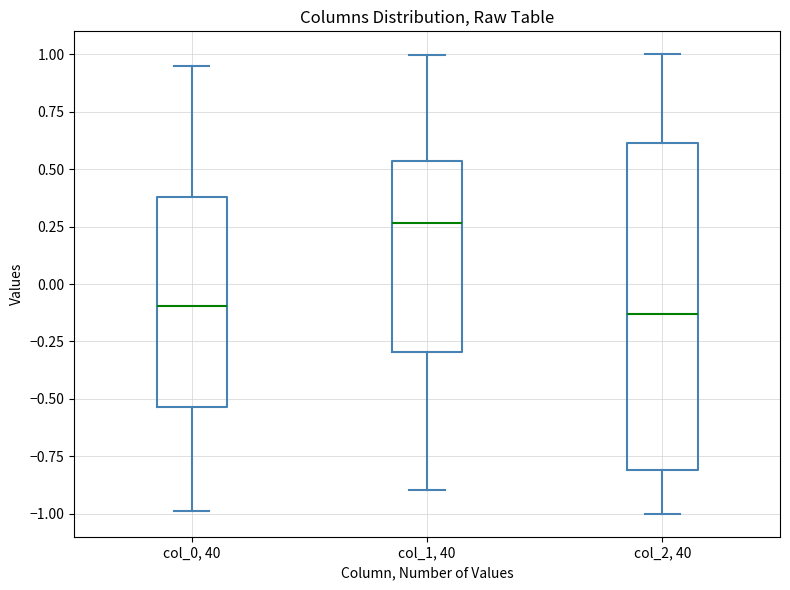

Where does the lower whisker of the box for col_0, 40 end on the y-axis? The values are not printed on the chart, so give them approximately, as read against the axis.

-1.00